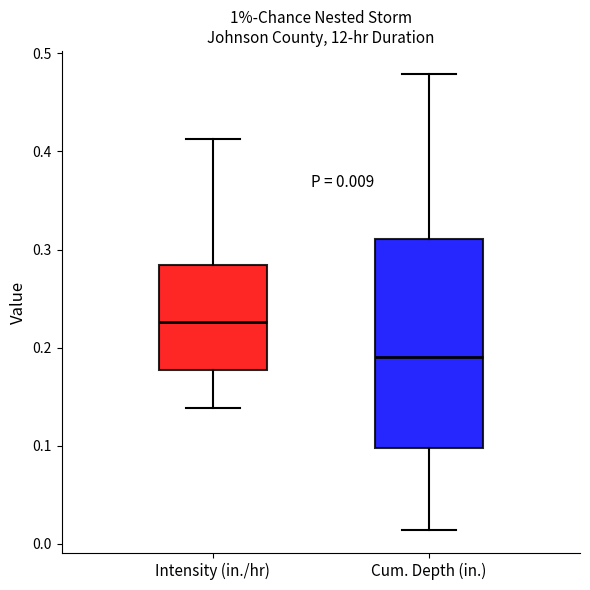

Comparing the boxes themselves (not the whiskers), which one is the tallest?

Cum. Depth (in.)